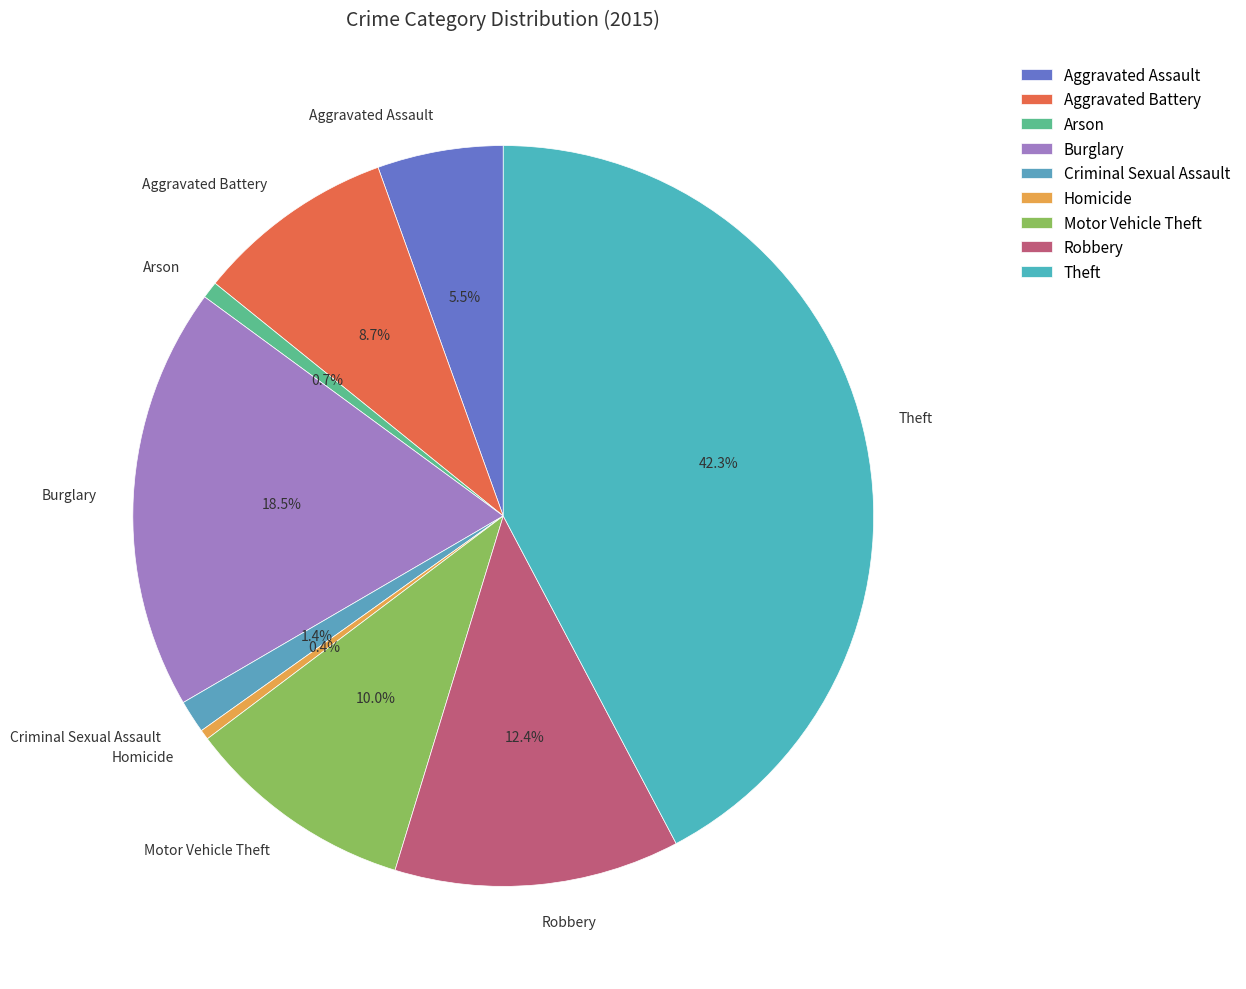

Combined, what portion of the pie is Criminal Sexual Assault and Aggravated Battery?

10.1%